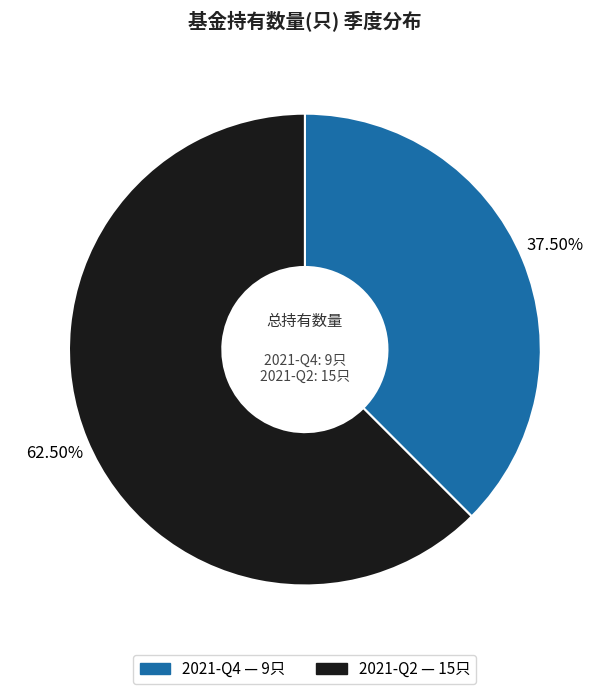

Between 2021-Q2 and 2021-Q4, which is larger?

2021-Q2